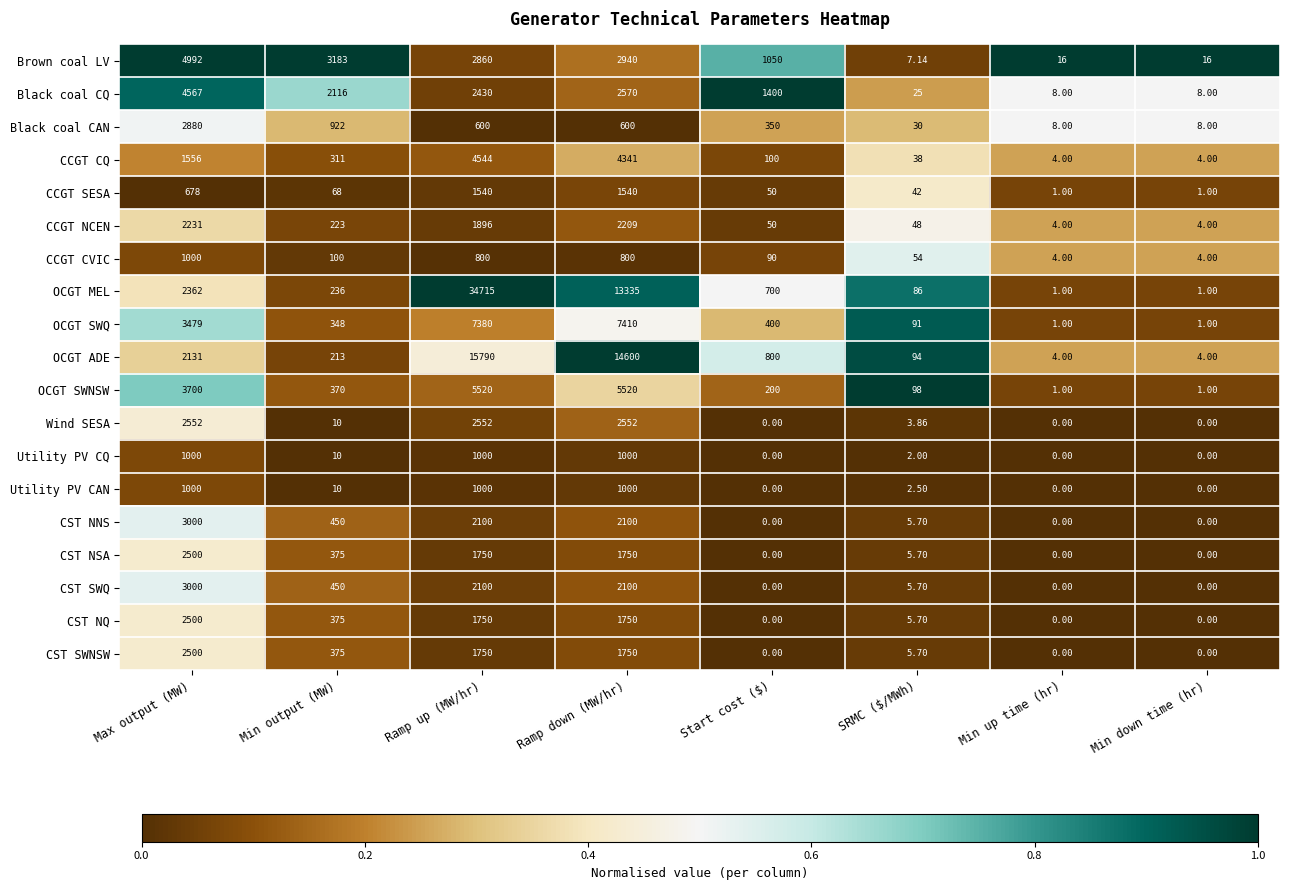

Is the value of CCGT CQ at Start cost ($) greater than the value of OCGT ADE at Ramp up (MW/hr)?

No